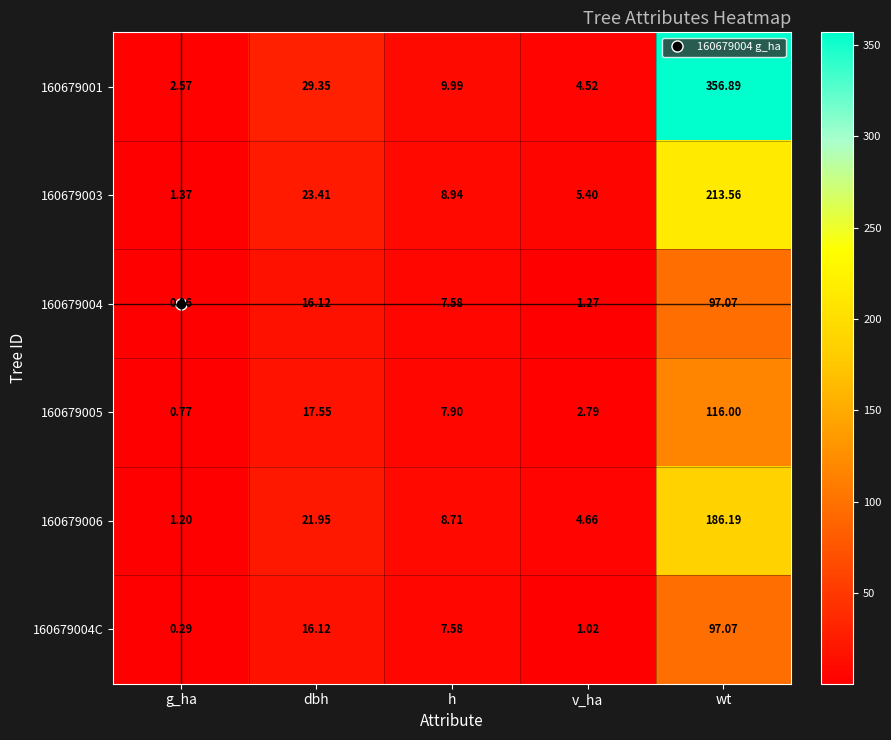

At which label is 160679003 closest to 107?

dbh